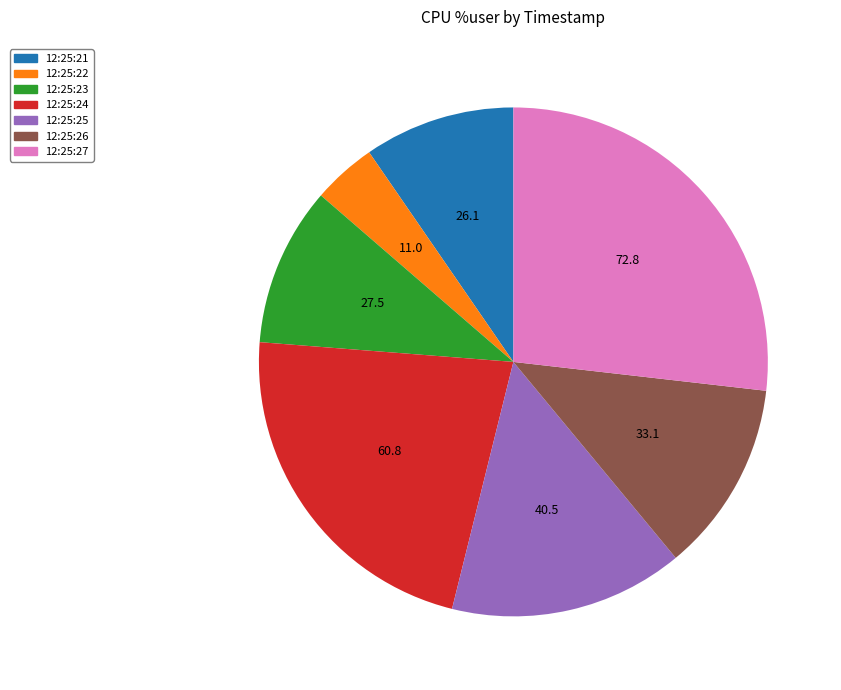

Rank the categories by value from highest to lowest.

12:25:27, 12:25:24, 12:25:25, 12:25:26, 12:25:23, 12:25:21, 12:25:22